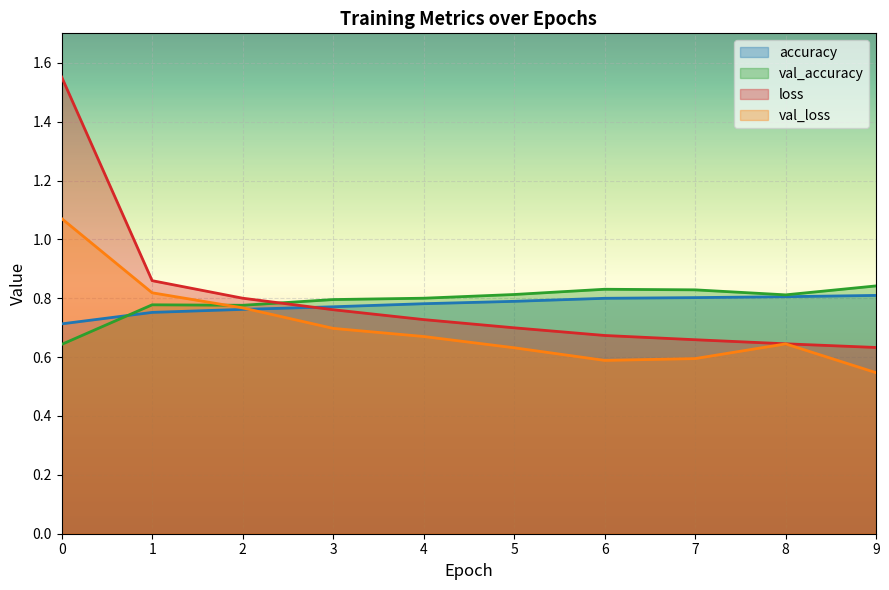

At 4, list the series in order from smallest to largest.

val_loss, loss, accuracy, val_accuracy